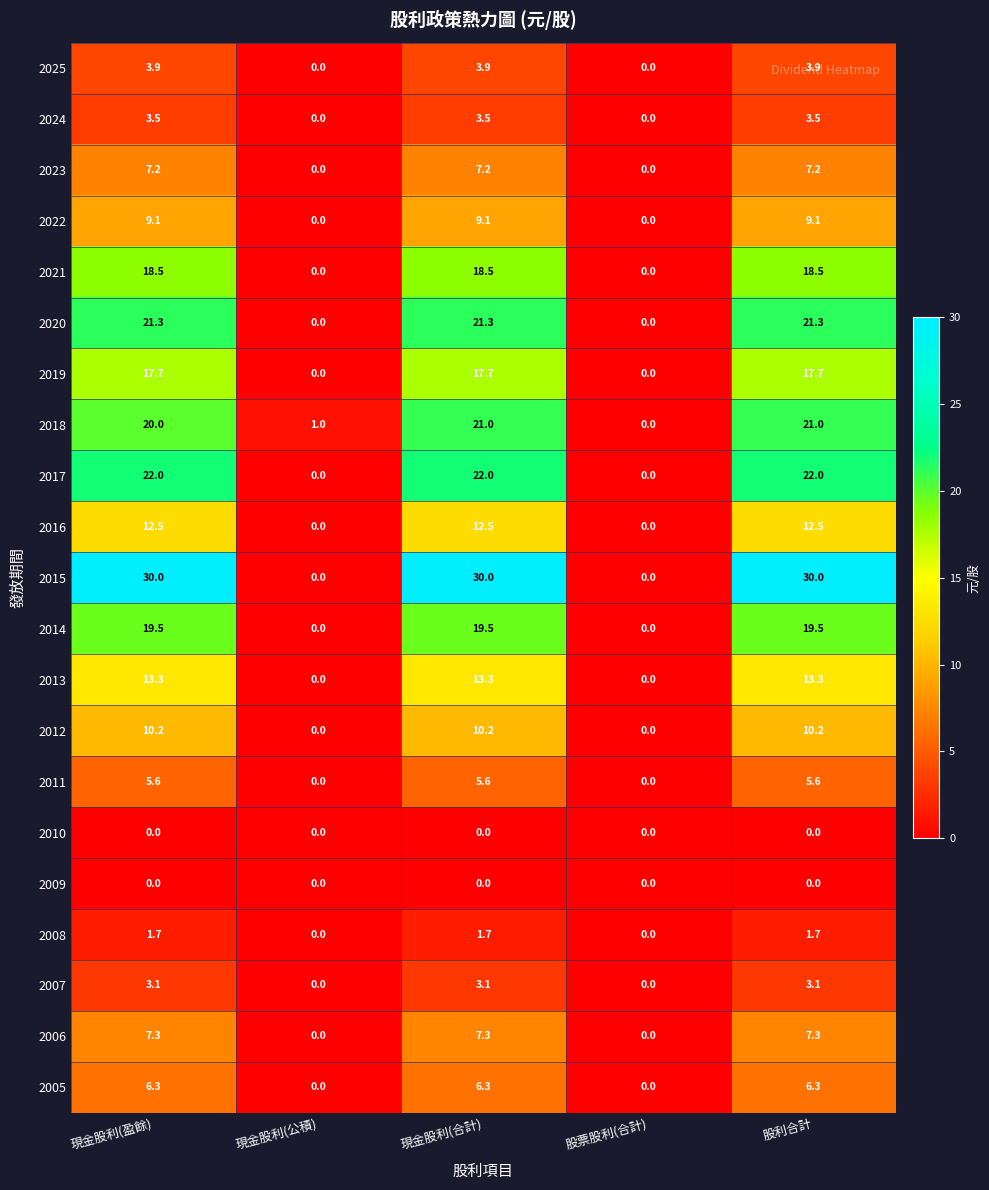

What is the sum of all 2013 values?

39.9